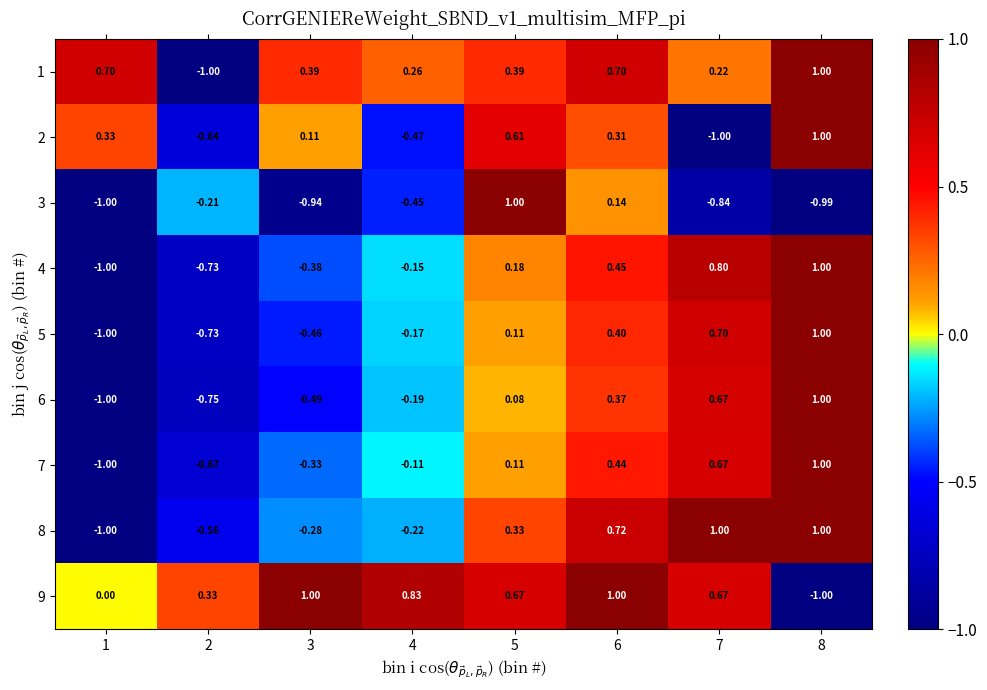

Is the value of 6 at 1 greater than the value of 2 at 5?

No